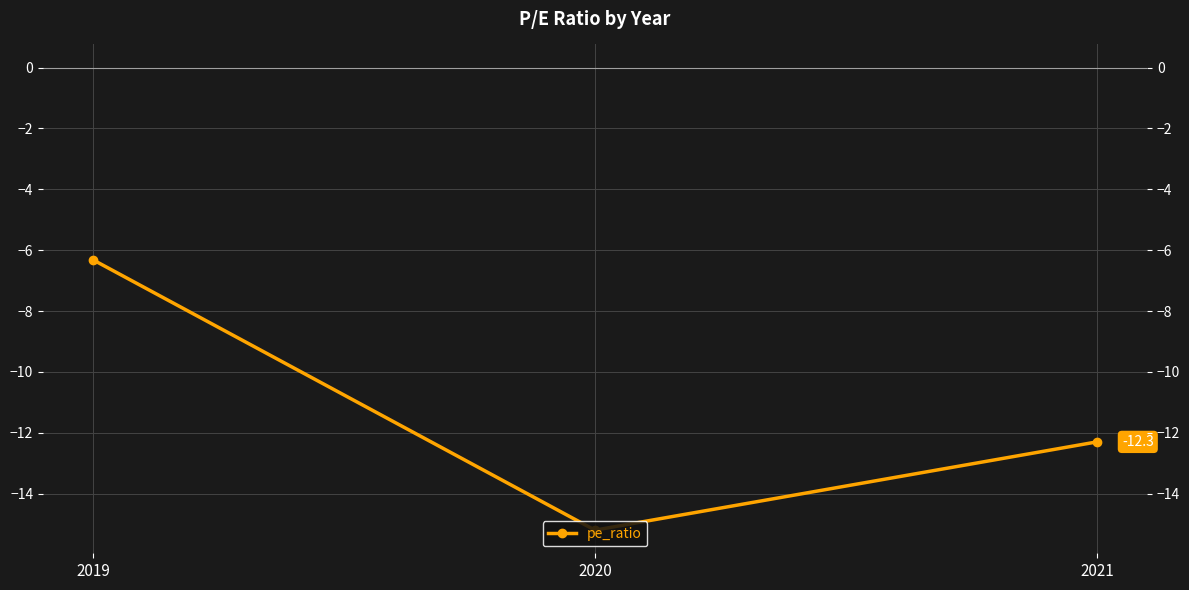

Does the chart display data point markers on the line(s)?

Yes